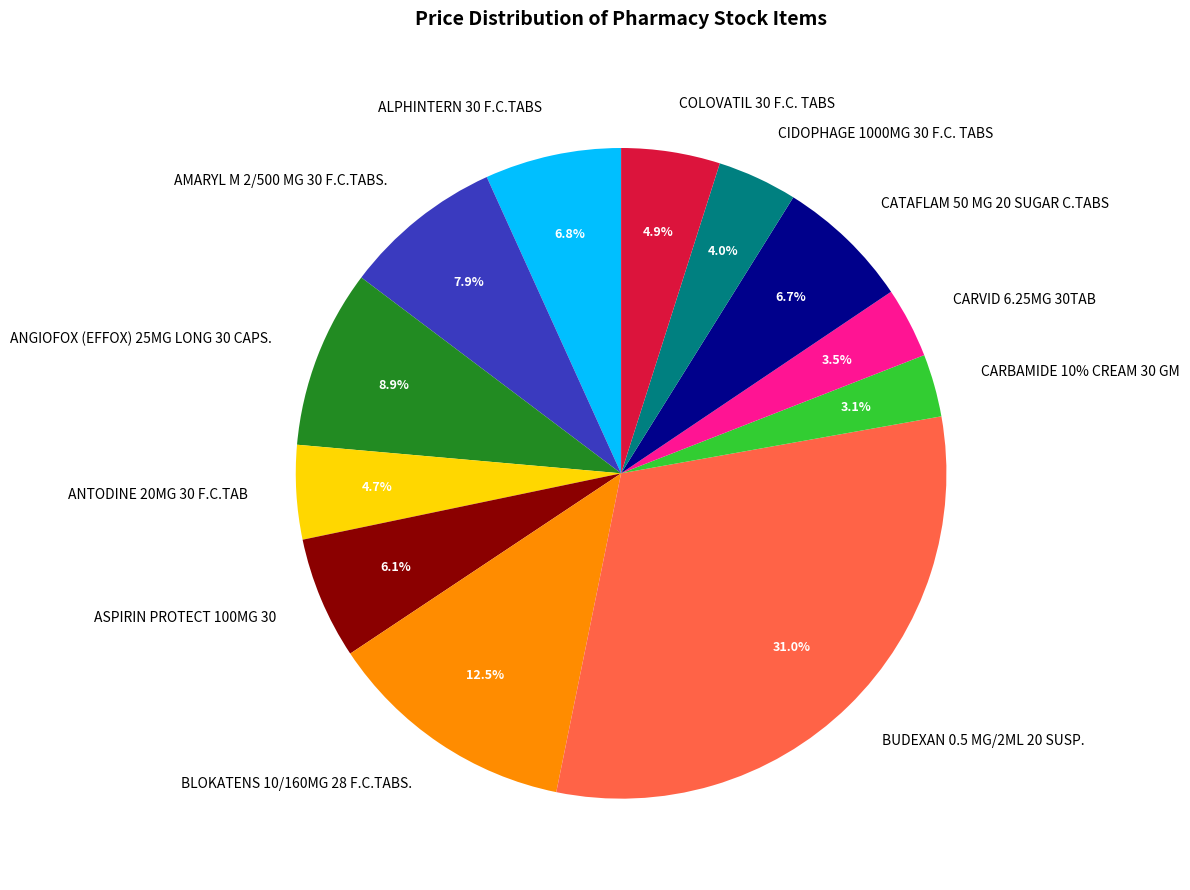

To the nearest percent, what is the combined percentage of AMARYL M 2/500 MG 30 F.C.TABS. and BUDEXAN 0.5 MG/2ML 20 SUSP.?

39%